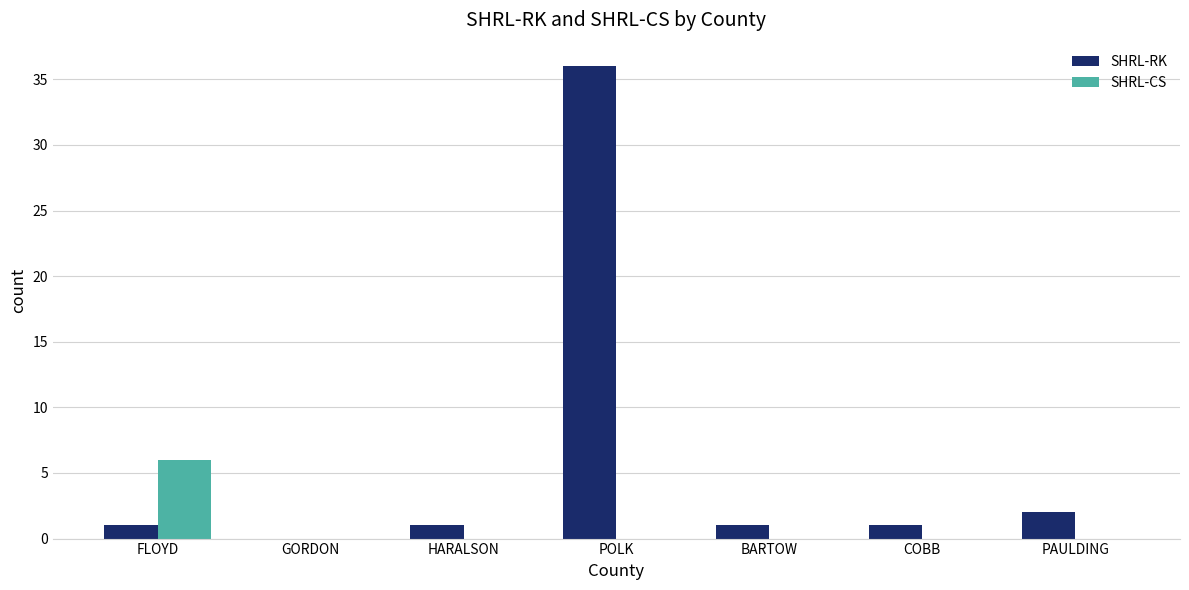

How many series are shown in this chart?

2